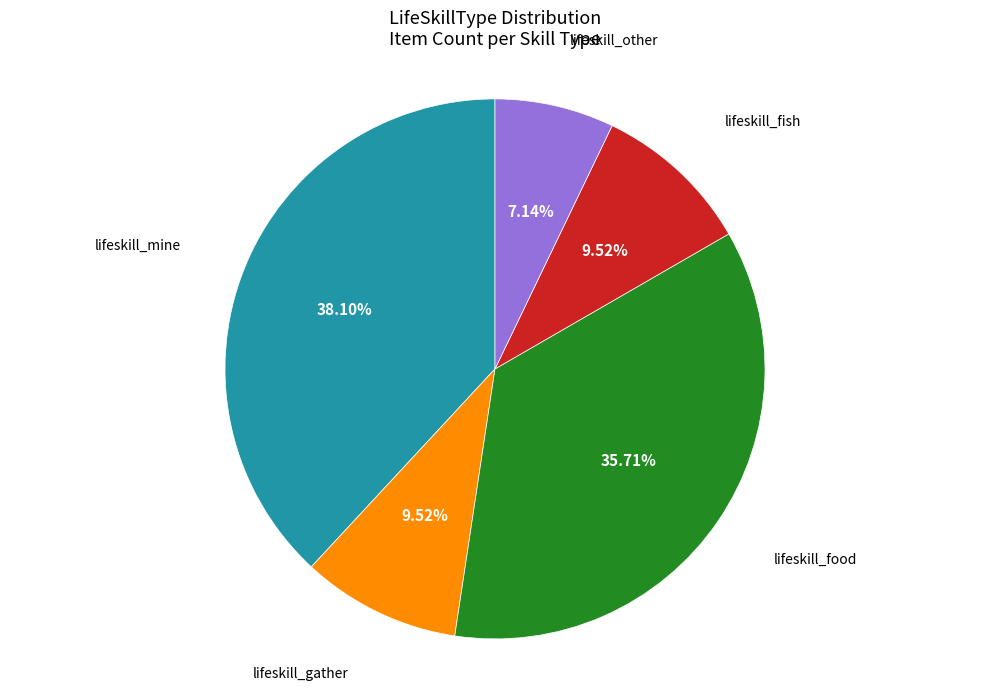

The lifeskill_fish slice represents 10% of the pie. True or false?

True